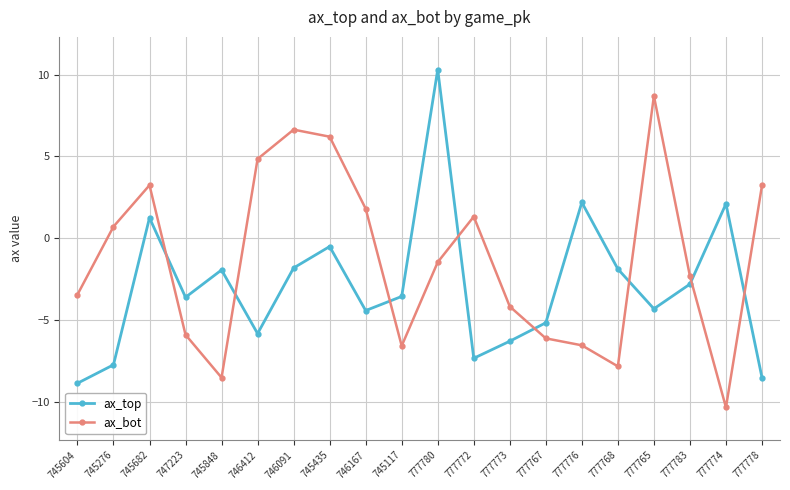

Is it true that ax_bot equals -3.5 at 745604?

True